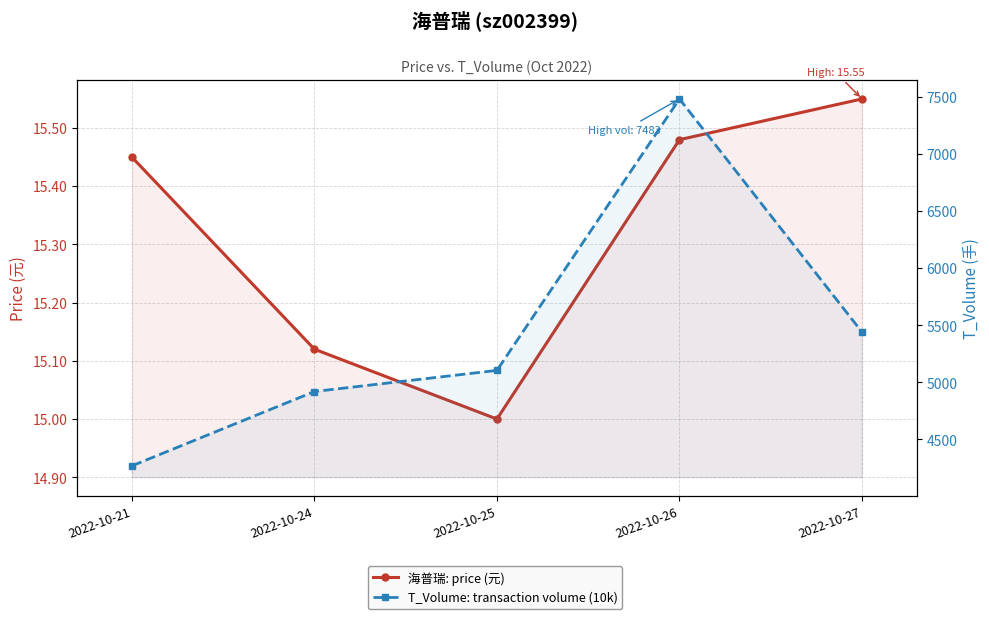

How many values in the T_Volume: transaction volume (10k) series exceed 5105?

2